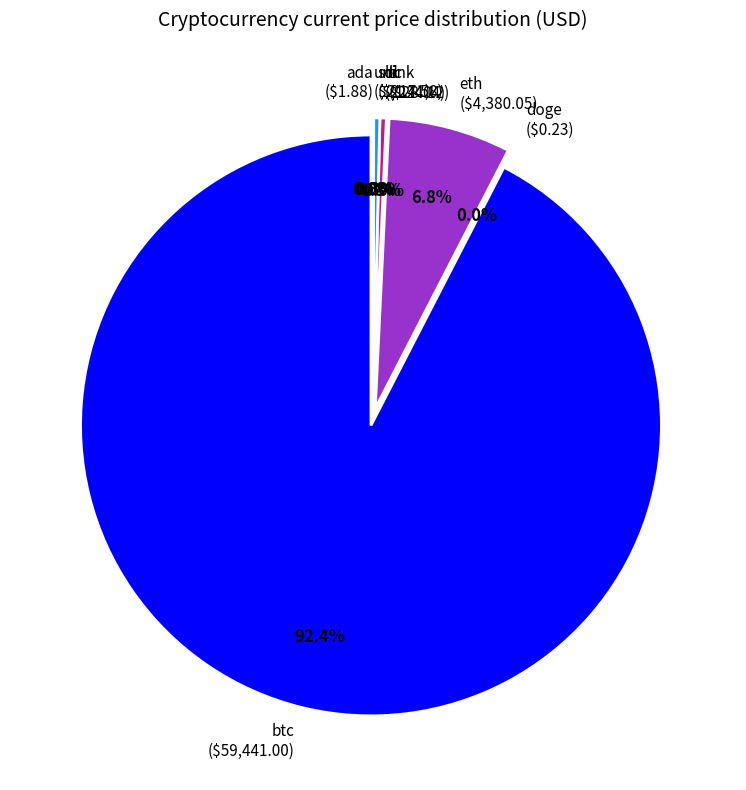

True or false: uni accounts for 0% of the total.

True